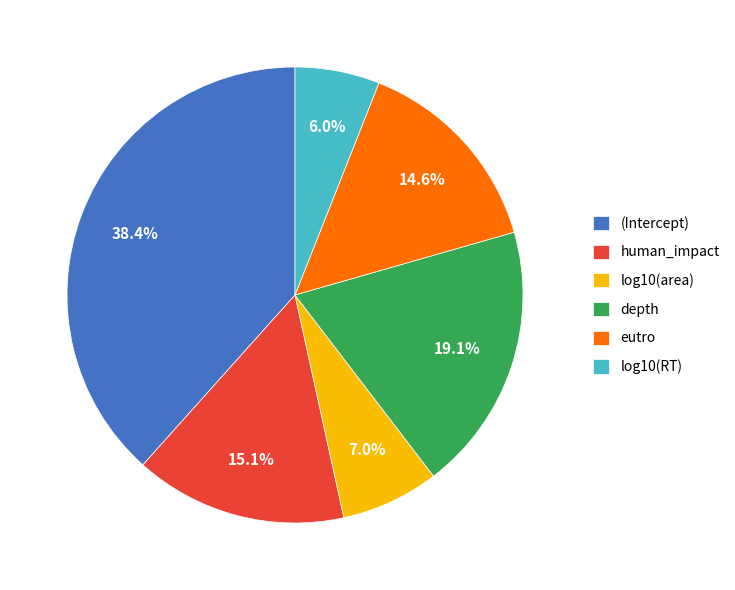

Do eutro and log10(RT) together represent more than half of the pie?

No